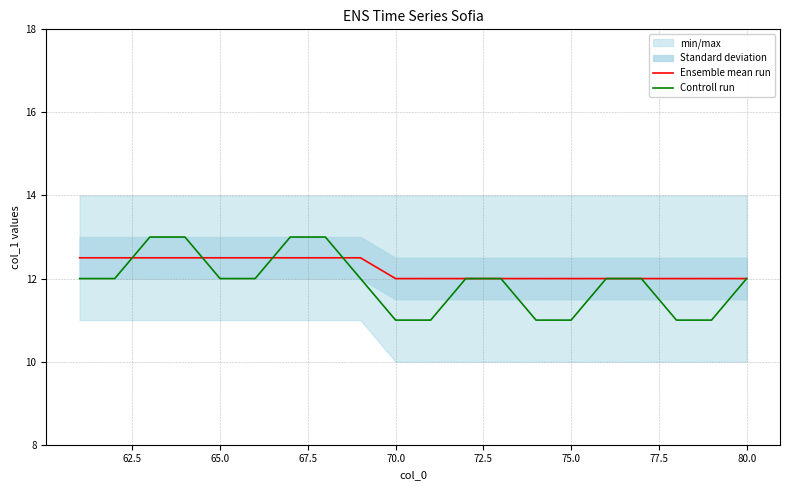

How many data points does each series have?

20